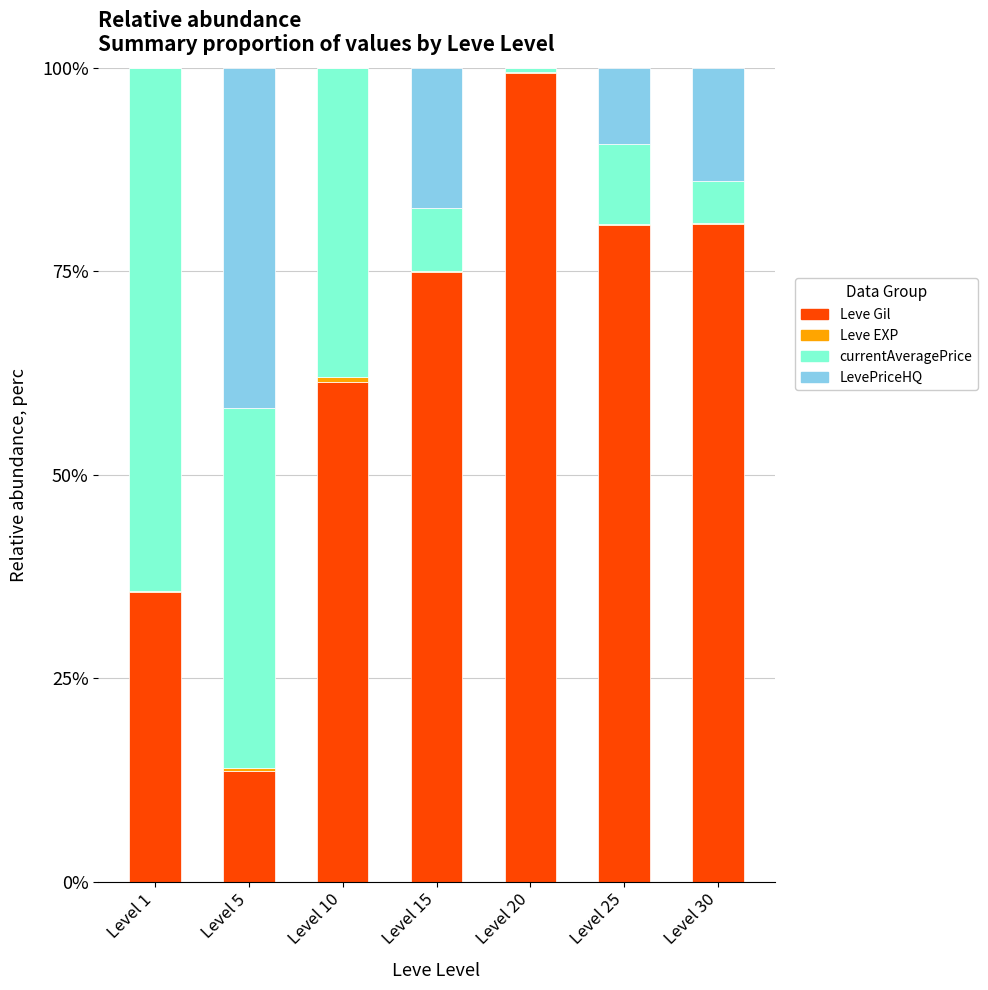

What is the maximum value for Leve Gil?

99.4